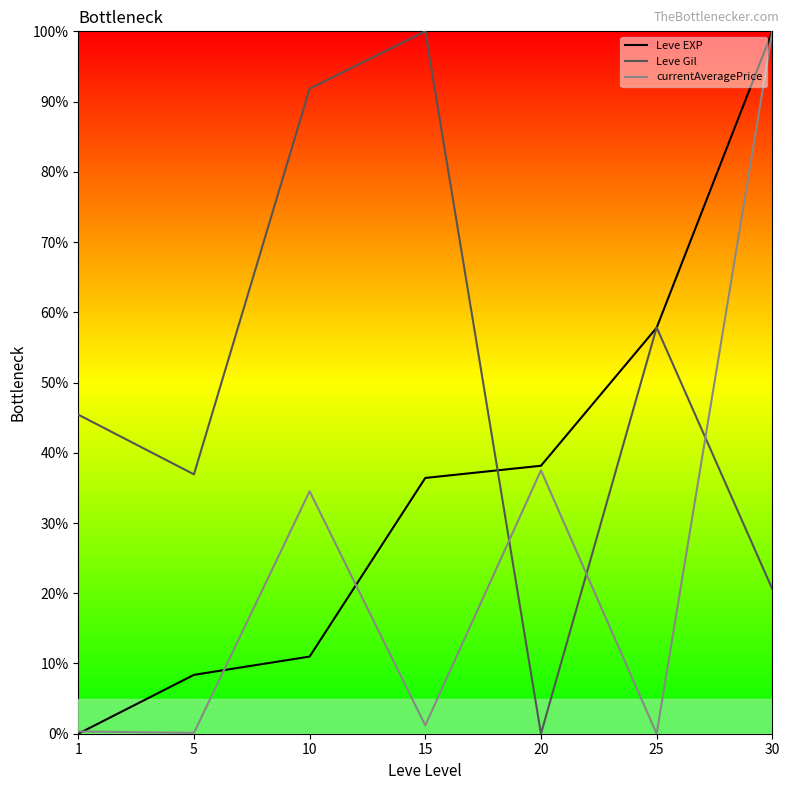

What are all the series names shown in the legend?

Leve EXP, Leve Gil, currentAveragePrice